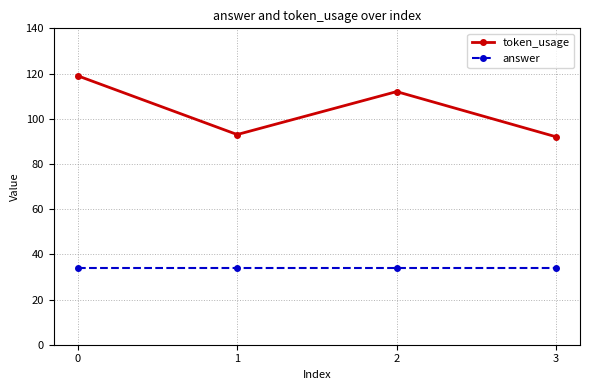

At 1, list the series in order from smallest to largest.

answer, token_usage